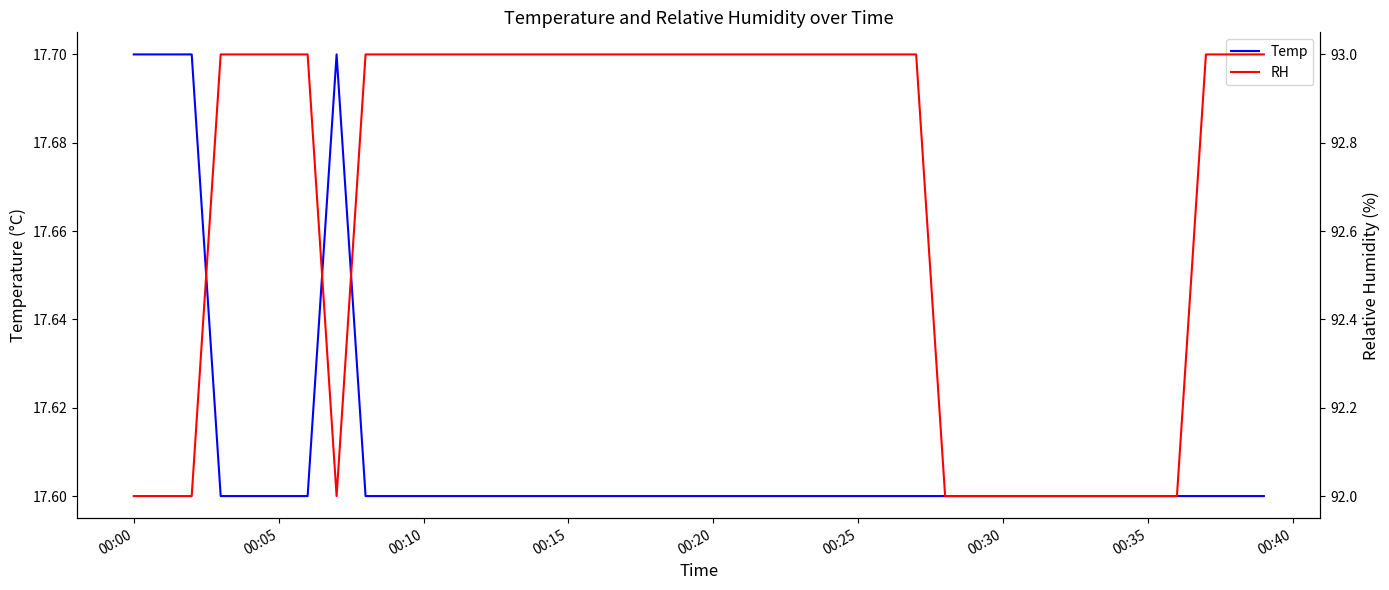

How many distinct data groups are displayed?

2